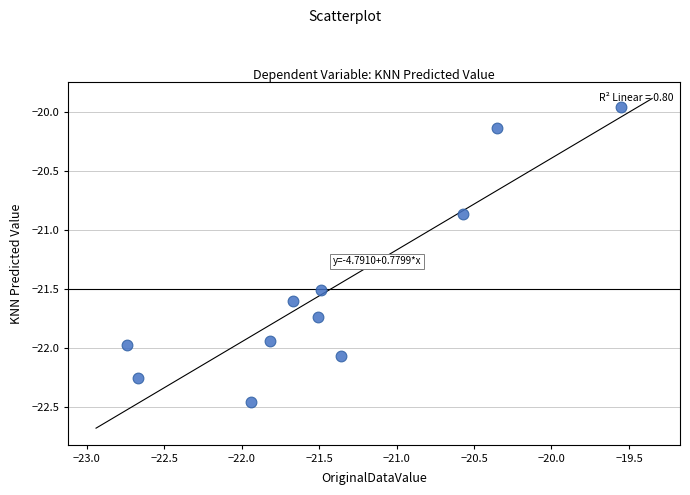

What is the range of X values (max minus min)?

3.2